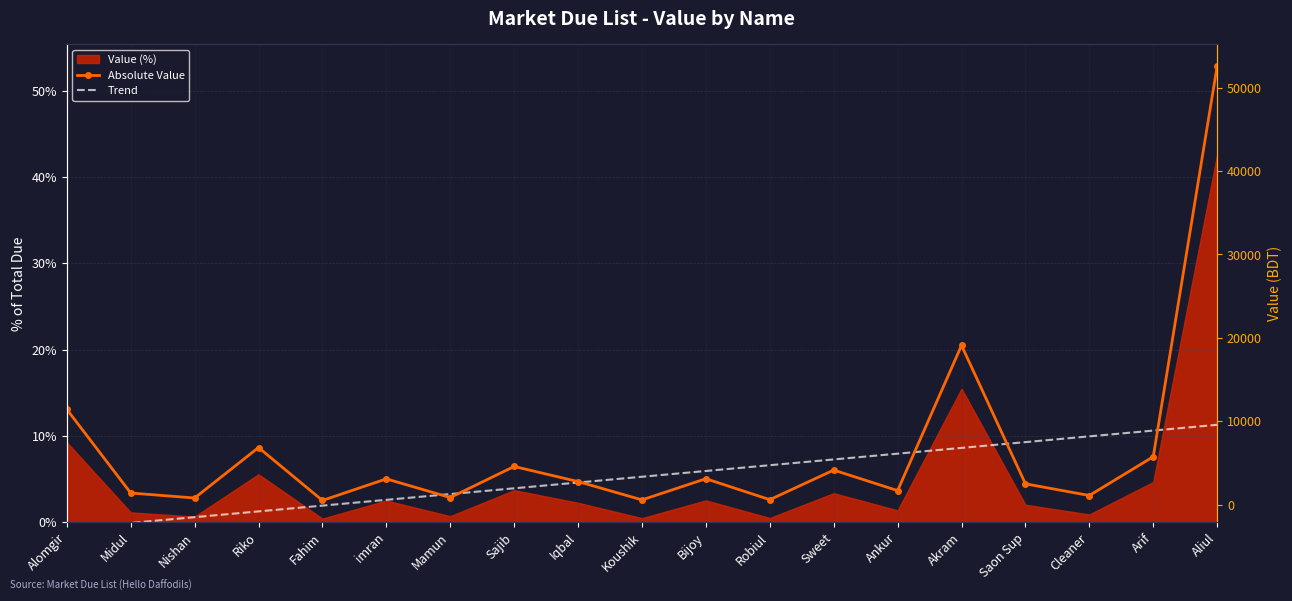

What is the maximum value shown in the chart?

52576.0